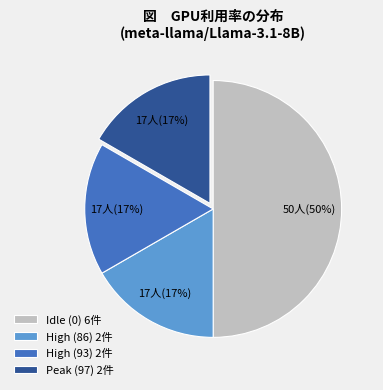

Combined, do Idle (0) 6件 and High (93) 2件 account for over 50%?

Yes